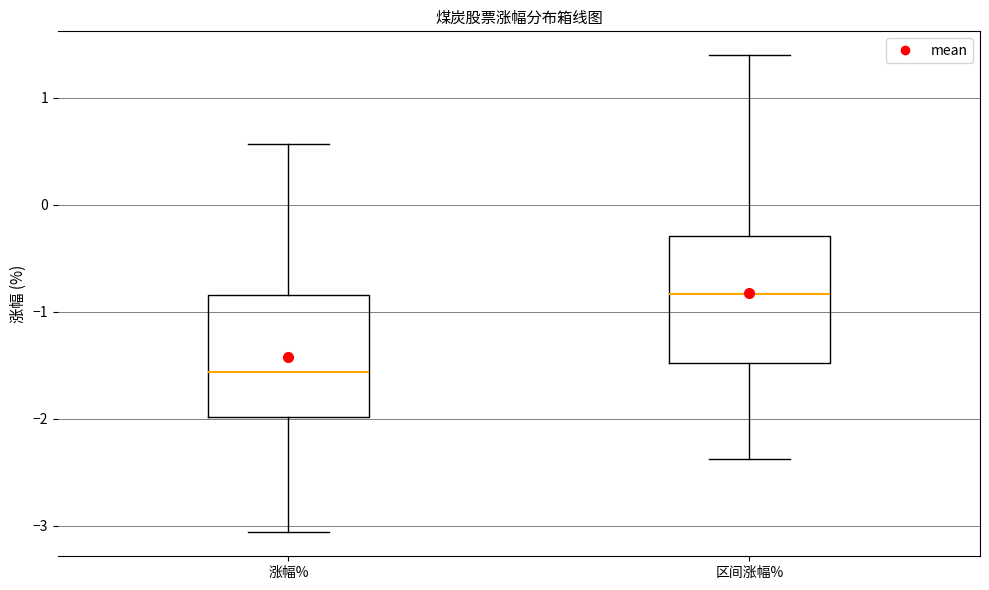

Reading left to right, transcribe this box plot: for each box, give where its median line is, the range the box spans, and where its two whiskers end, as read against the y-axis. The values are not printed on the chart, so give them approximately, as read against the axis.

涨幅%: median -1.6, box -2.0 to -0.8, whiskers -3.1 to 0.6
区间涨幅%: median -0.8, box -1.5 to -0.3, whiskers -2.4 to 1.4